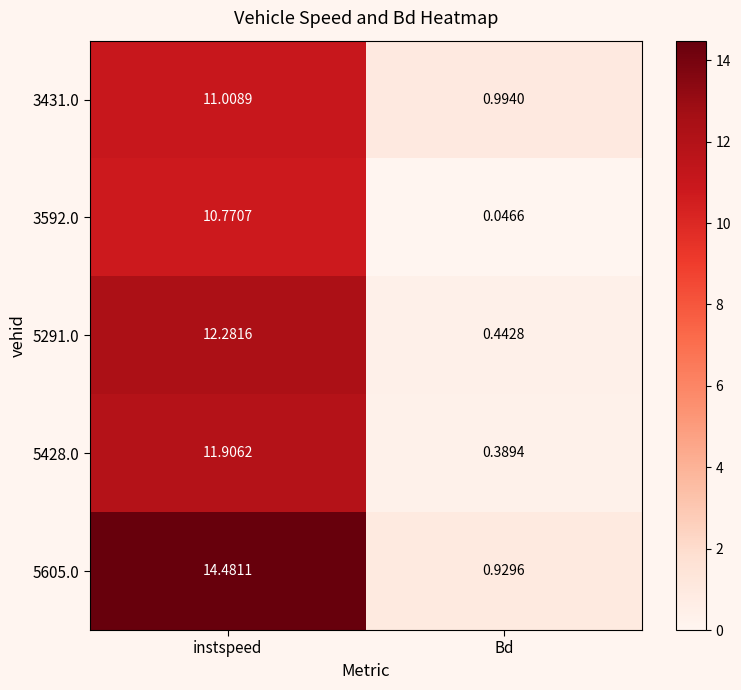

How many data points in 3431.0 are less than 11?

1